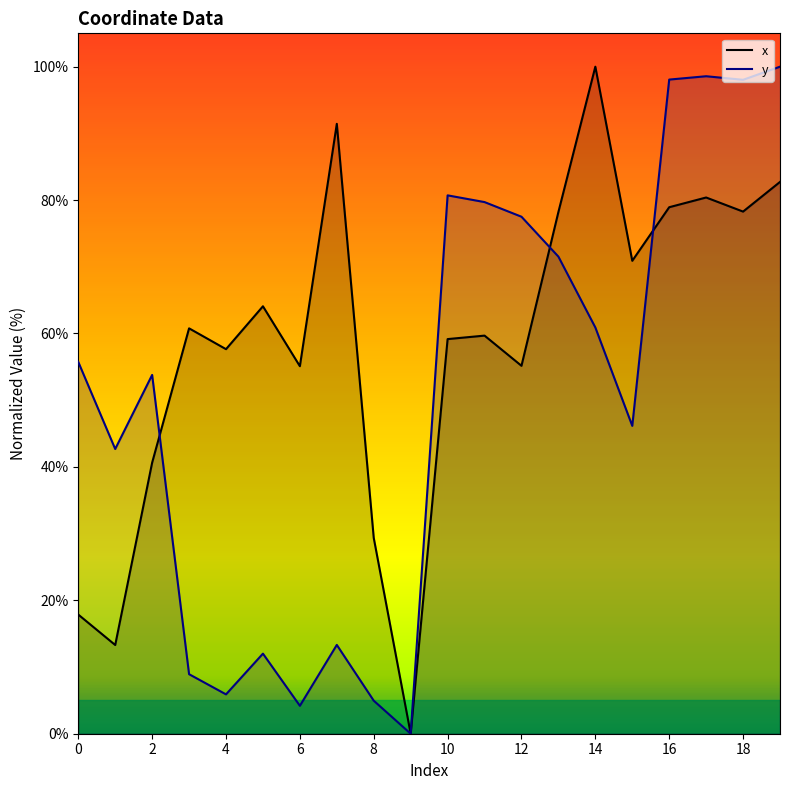

In x, how many points are higher than both neighbors (excluding endpoints)?

6